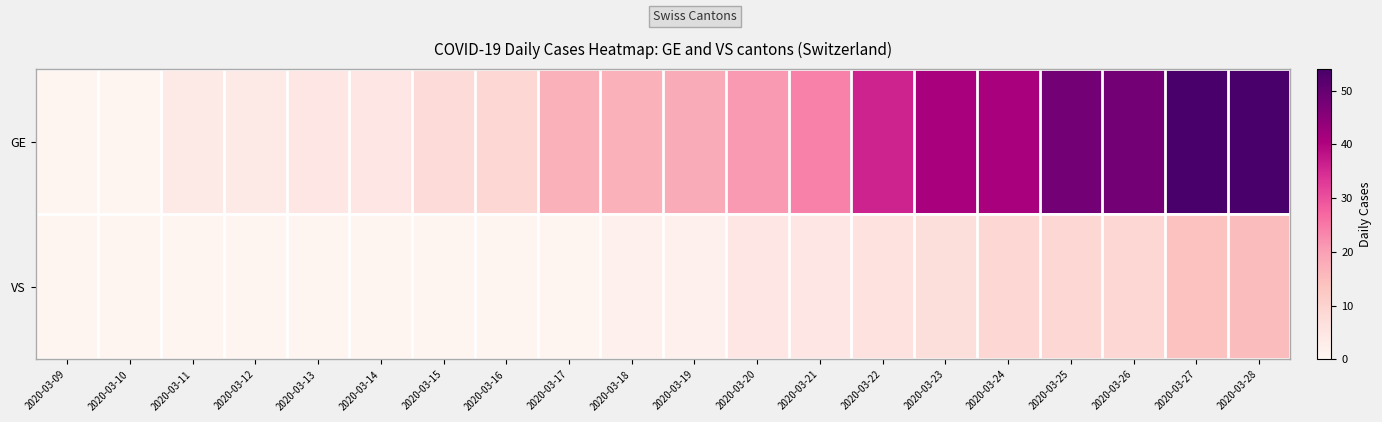

List the series in order of their peak value, lowest first.

VS, GE